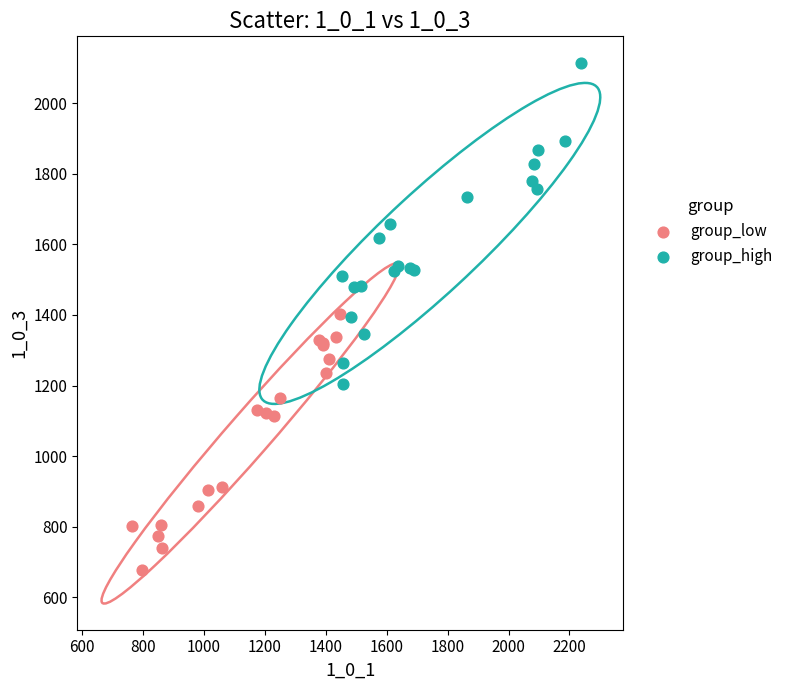

Which series contains the lowest Y value?

group_low